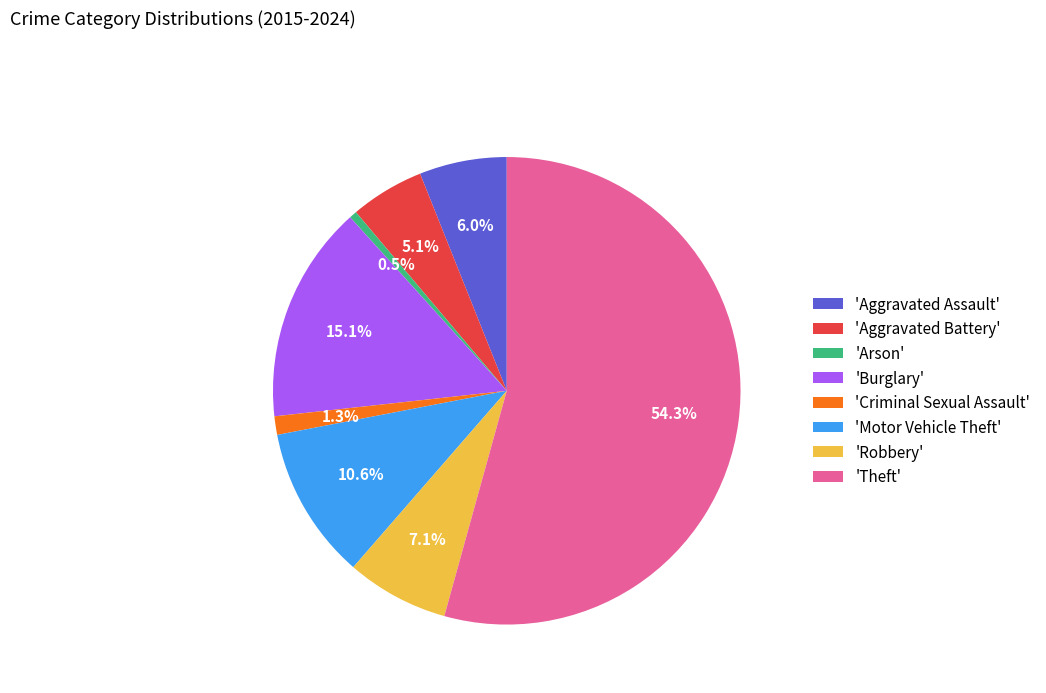

Which slice is the smallest?

'Arson'